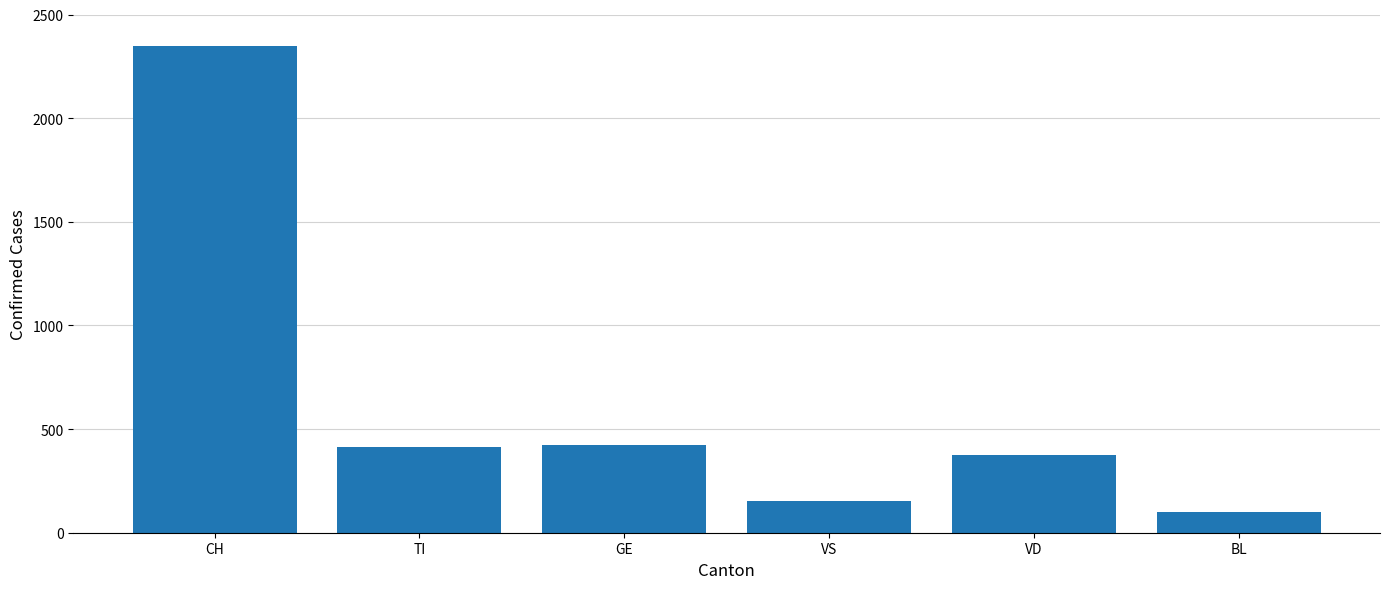

What position from the left is CH?

1